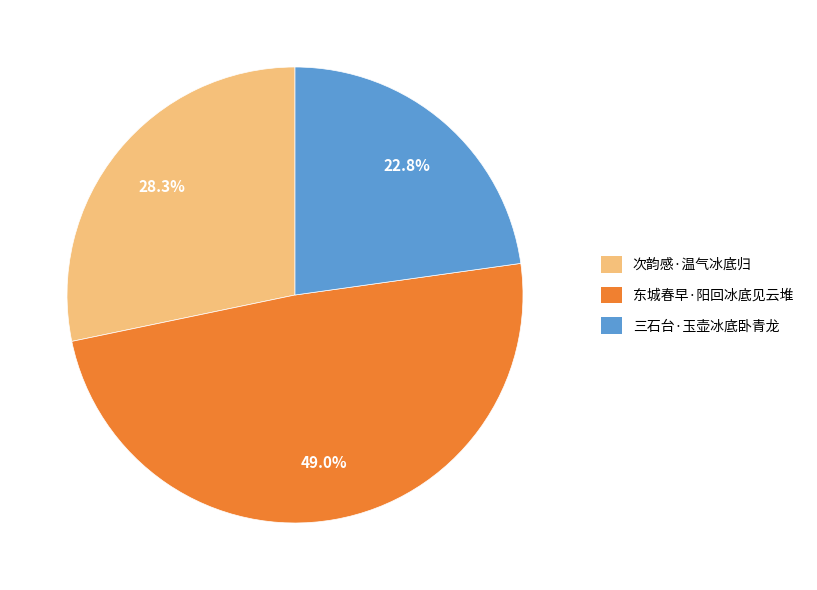

True or false: 东城春早·阳回冰底见云堆 accounts for 49% of the total.

True